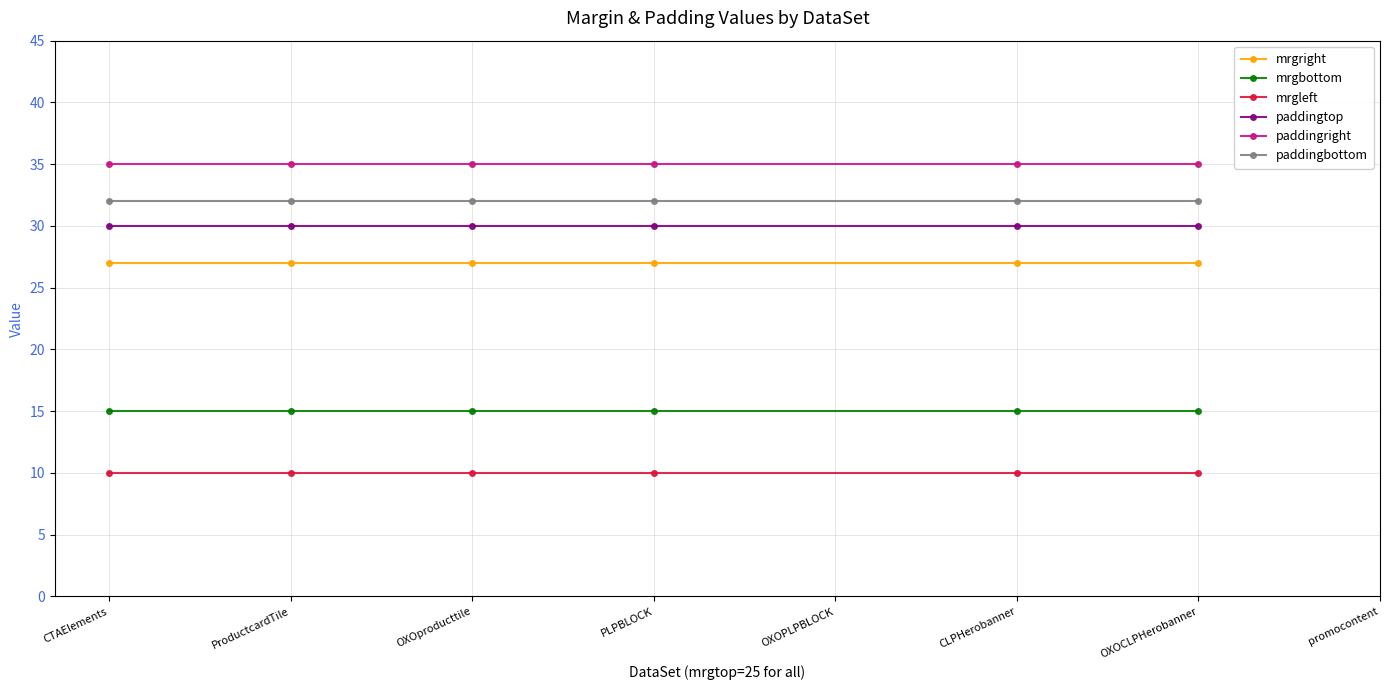

The mrgbottom series shows 15 at PLPBLOCK. True or false?

True